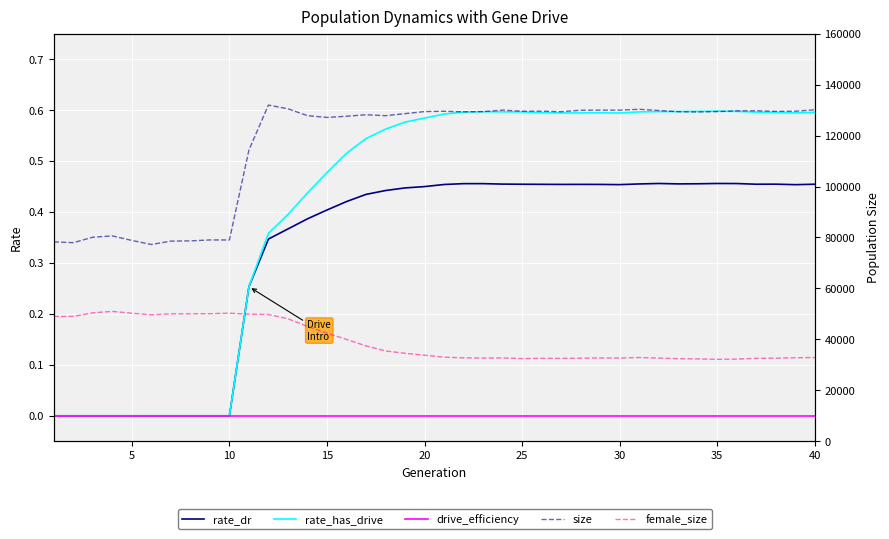

Which series has the largest range (max minus min)?

size